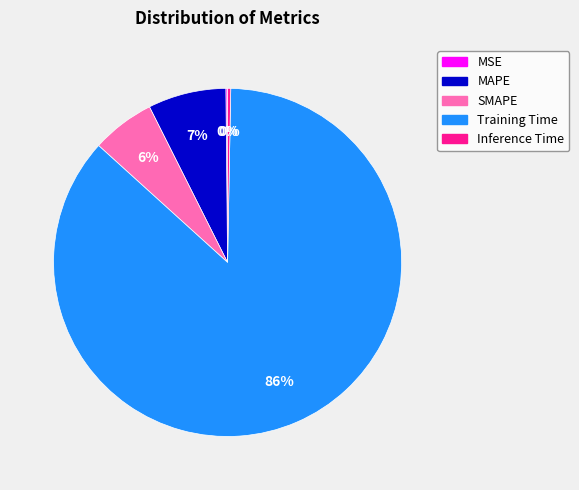

Which slice is the largest?

Training Time